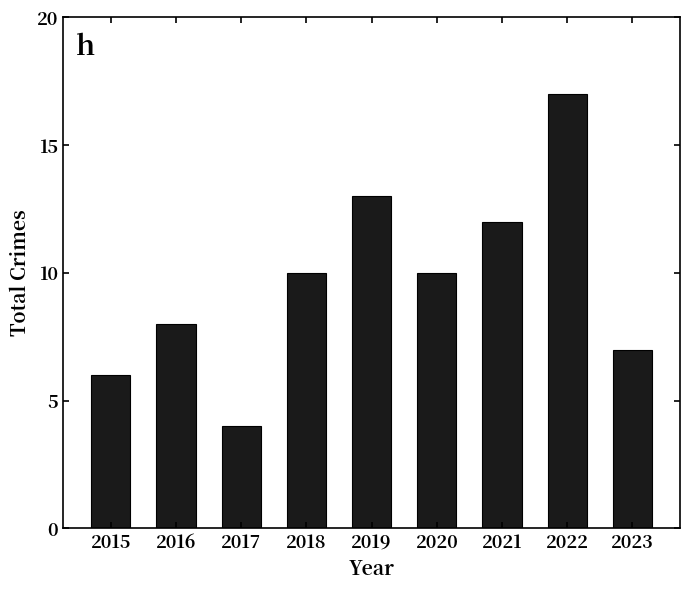

What is the approximate value at 2019?

13